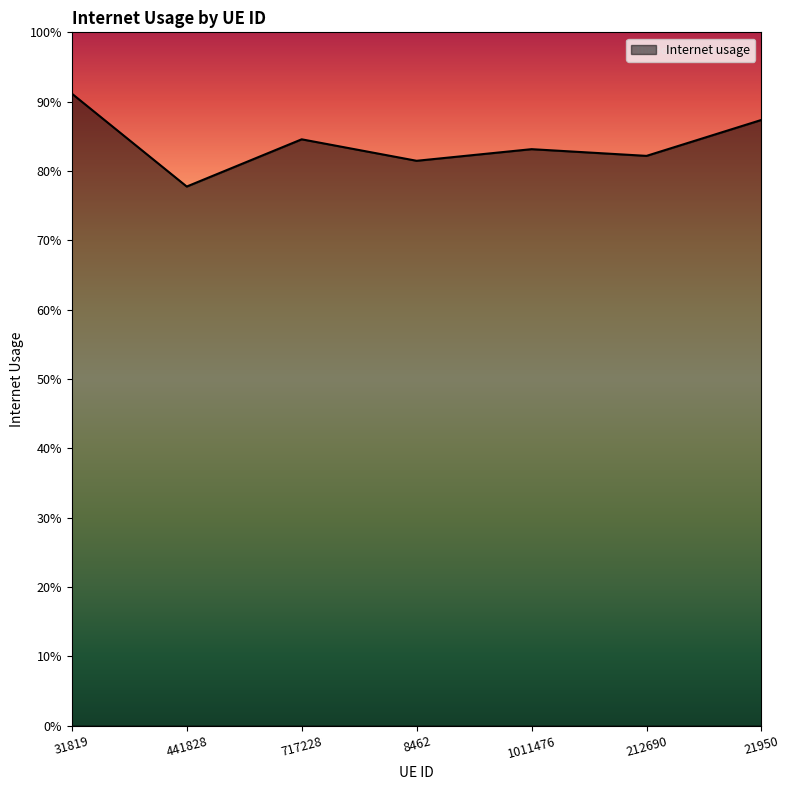

Rank the categories by value from highest to lowest.

31819, 21950, 717228, 1011476, 212690, 8462, 441828